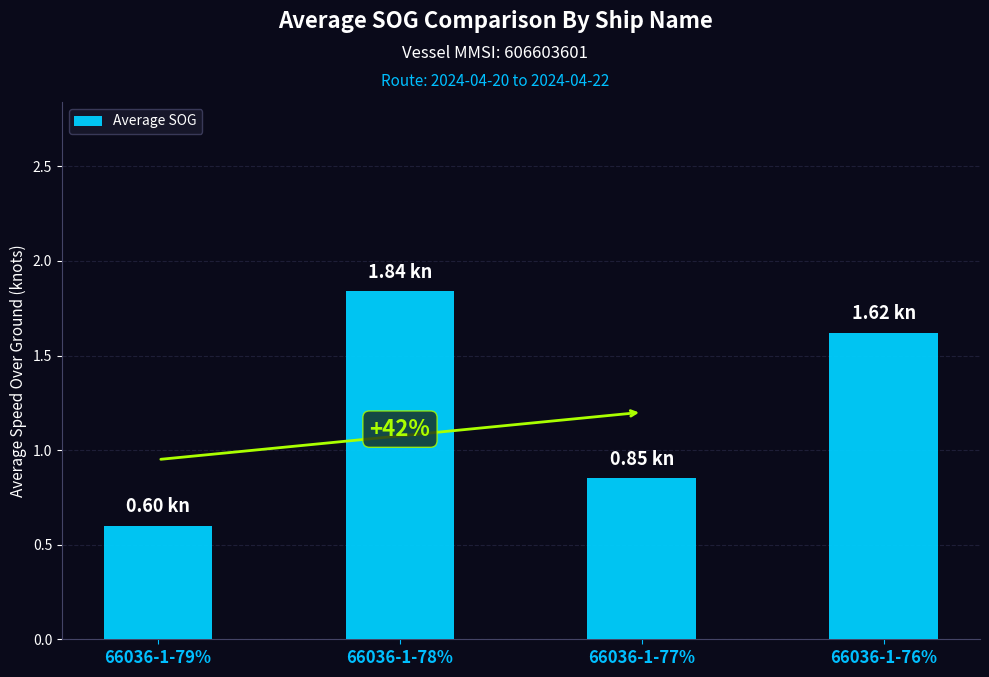

Rank the categories by value from highest to lowest.

66036-1-78%, 66036-1-76%, 66036-1-77%, 66036-1-79%